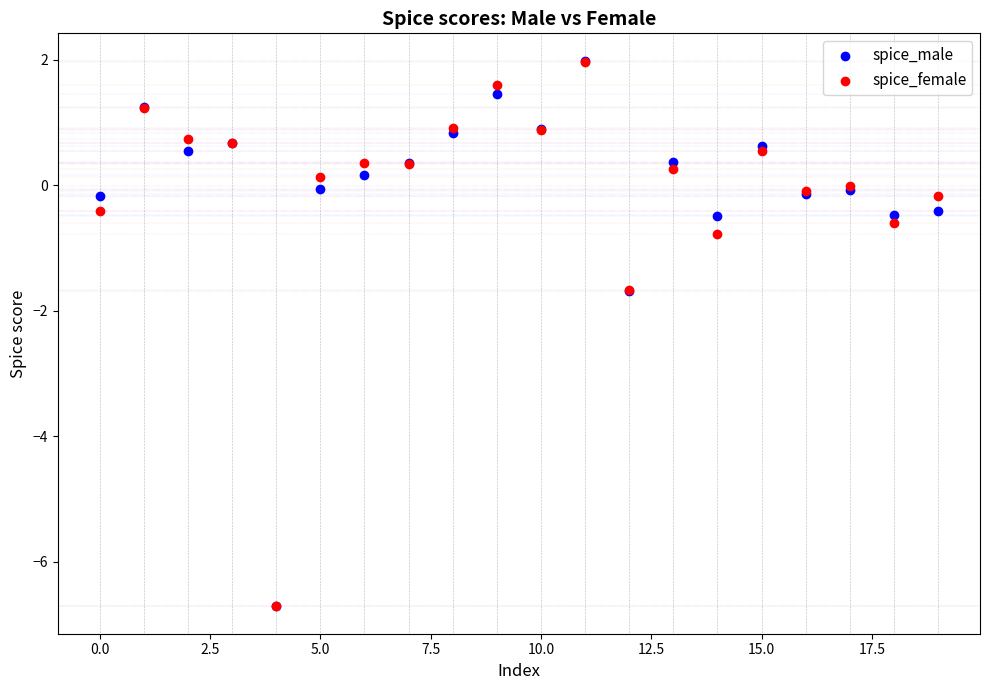

What are all the series names shown in the legend?

spice_male, spice_female